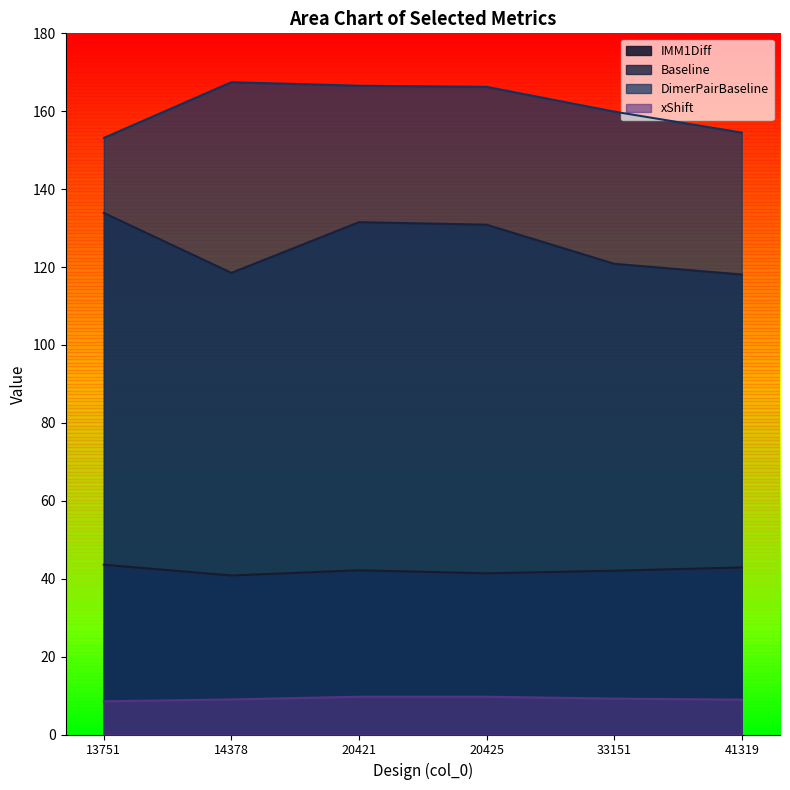

Which category has the highest value across all series?

14378